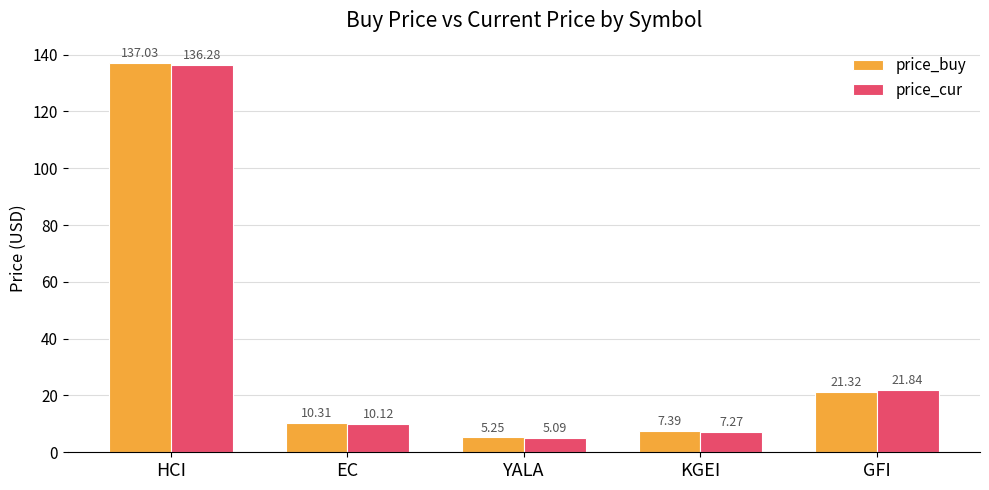

What is the spread (max minus min) of values at EC?

0.2